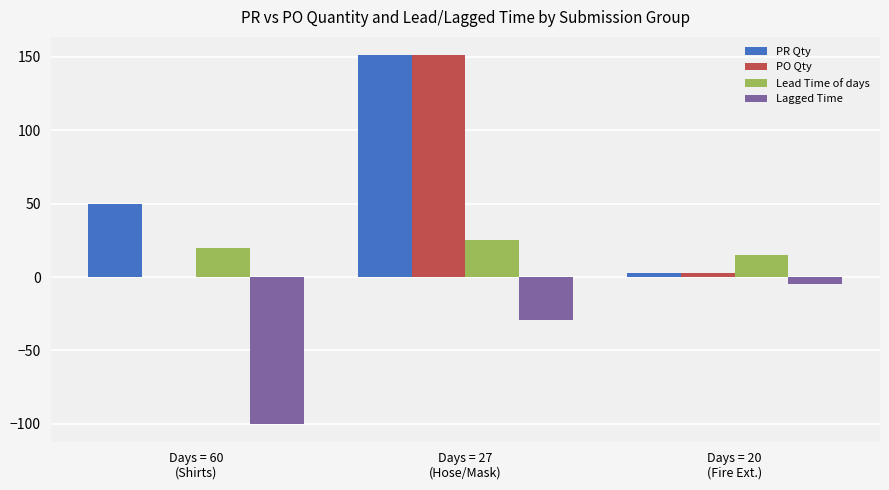

What is the maximum value shown in the chart?

151